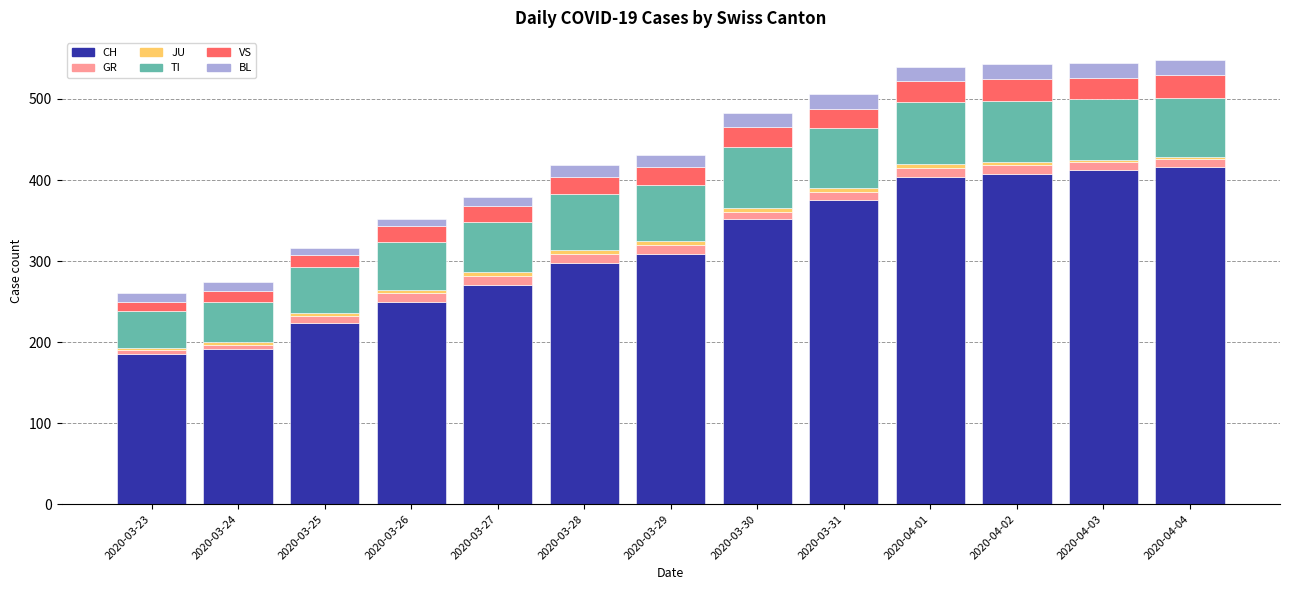

What is the difference between the second highest and minimum values in the CH series?

227